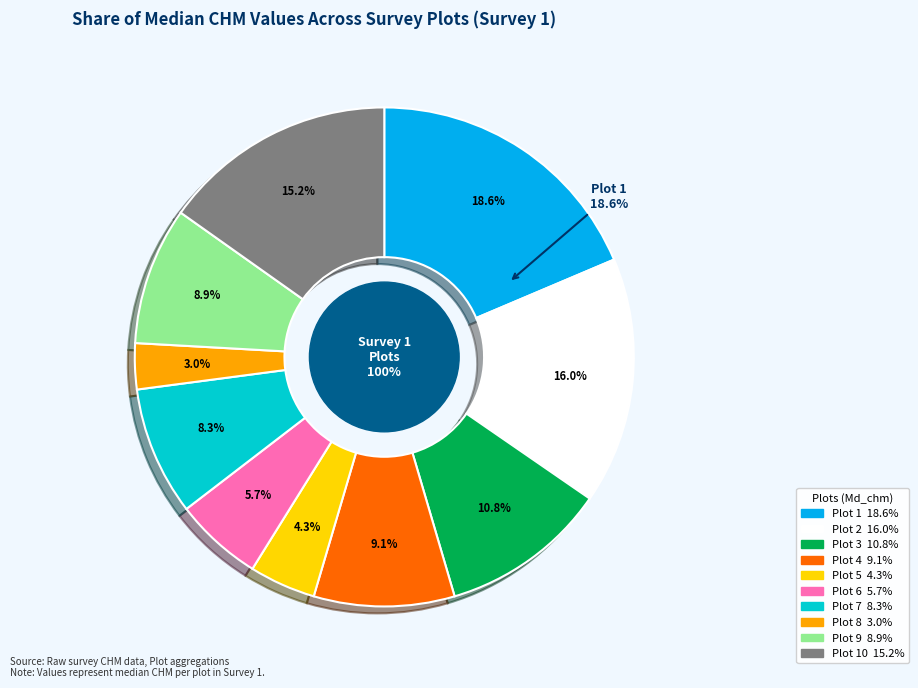

Is Plot 2 the majority of the pie?

No